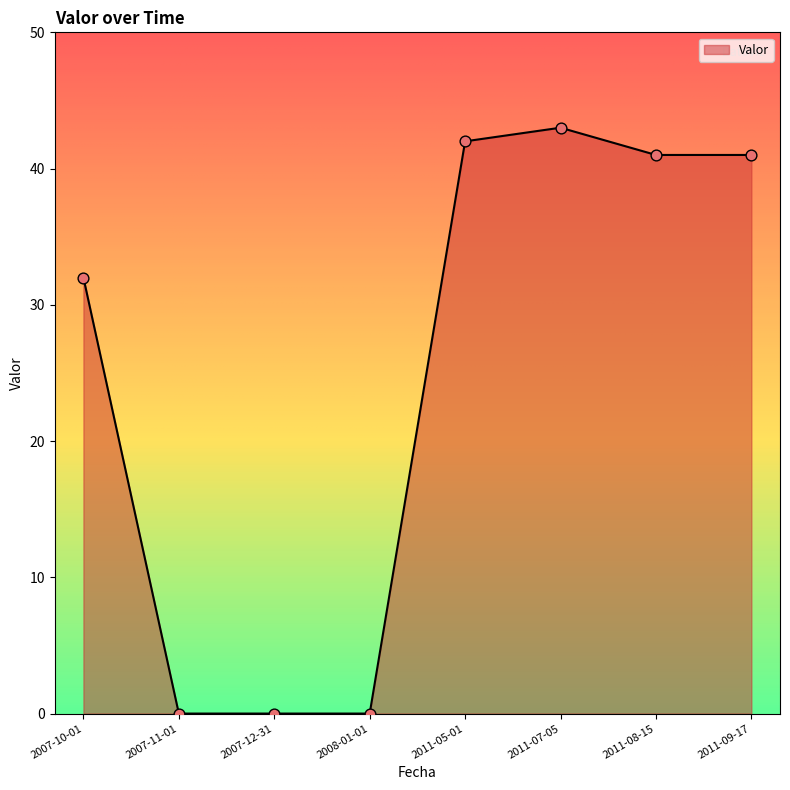

What is the change in value from 2007-12-31 to 2011-09-17?

+41